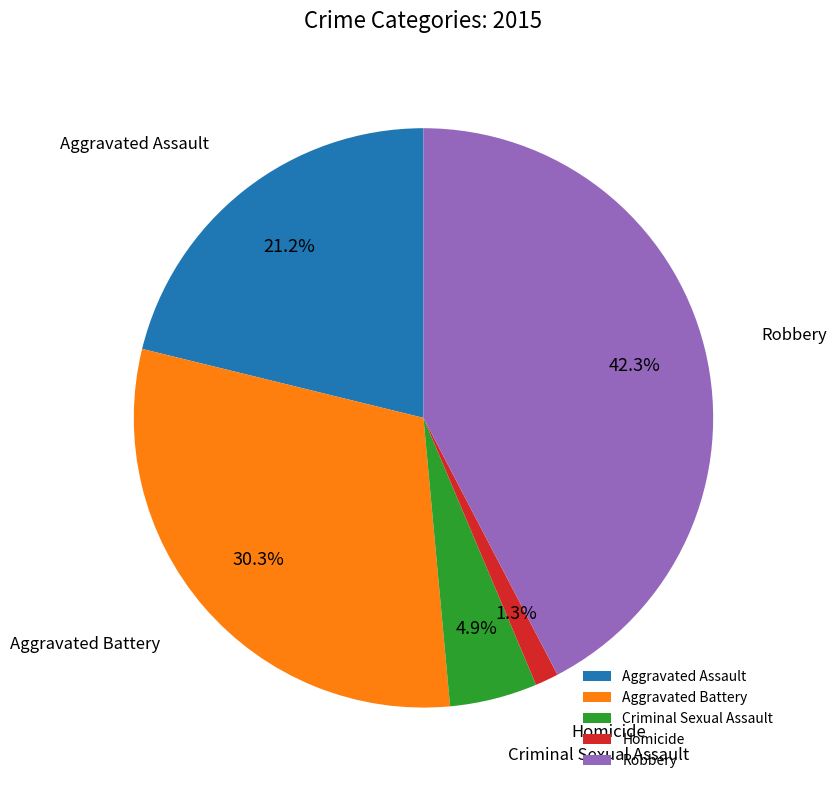

How many segments does this pie chart have?

5